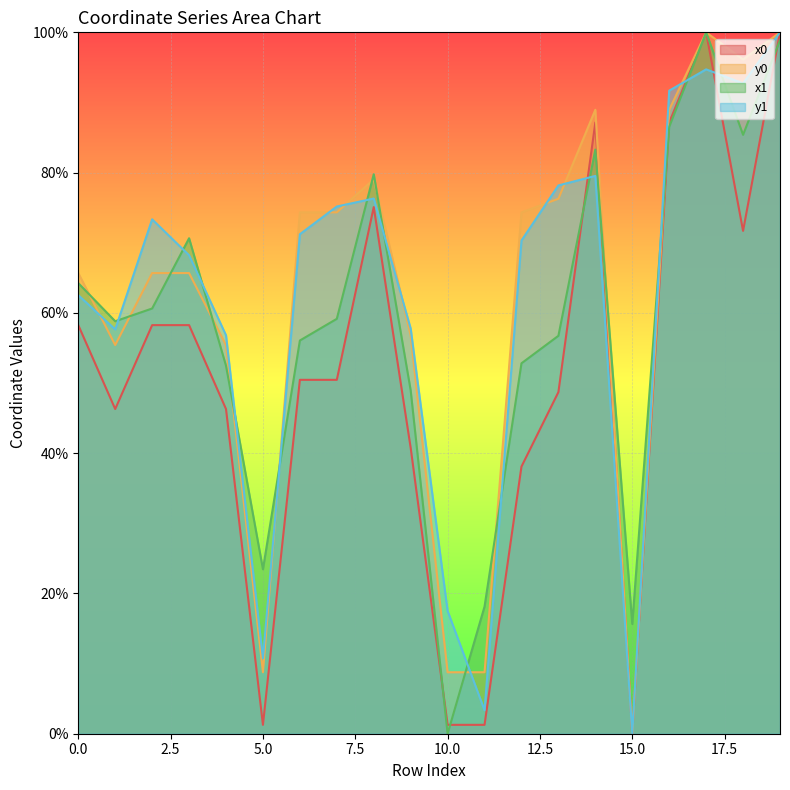

At which label does x1 reach its peak?

17